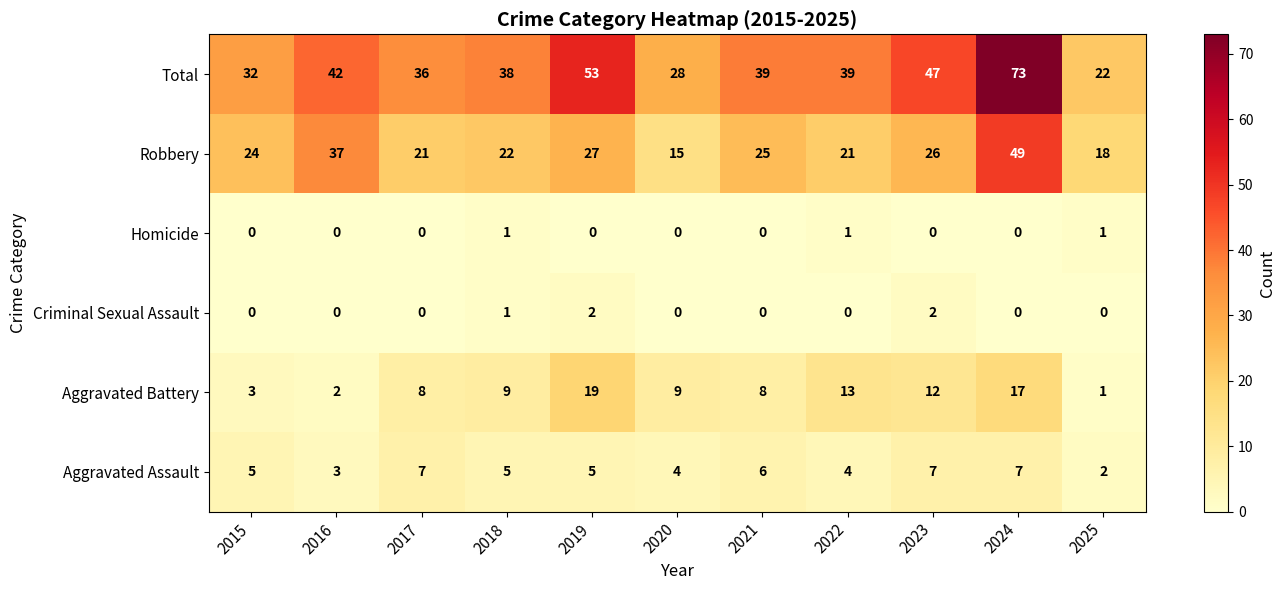

At how many categories does at least one series exceed 63?

1